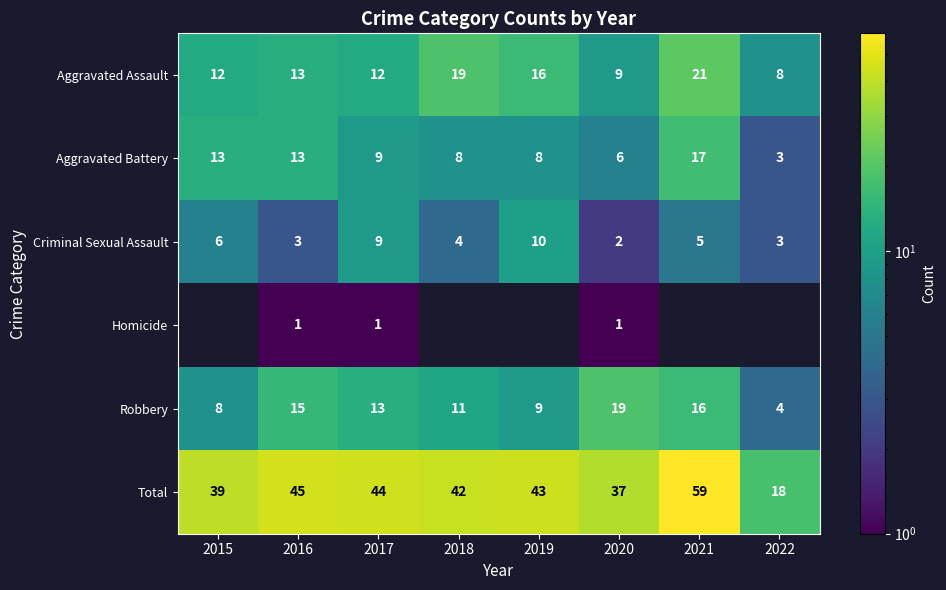

Is the value of Aggravated Battery at 2021 greater than the value of Aggravated Assault at 2021?

No